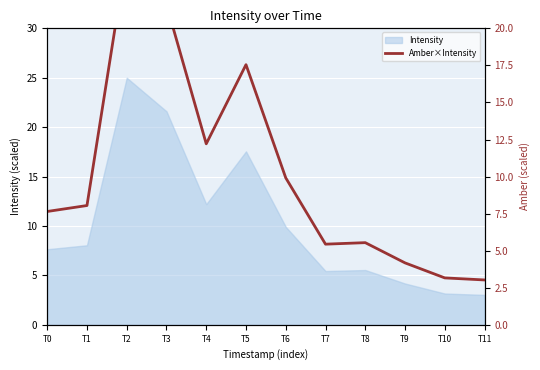

What is the change in value from T3 to T11?

-18.6